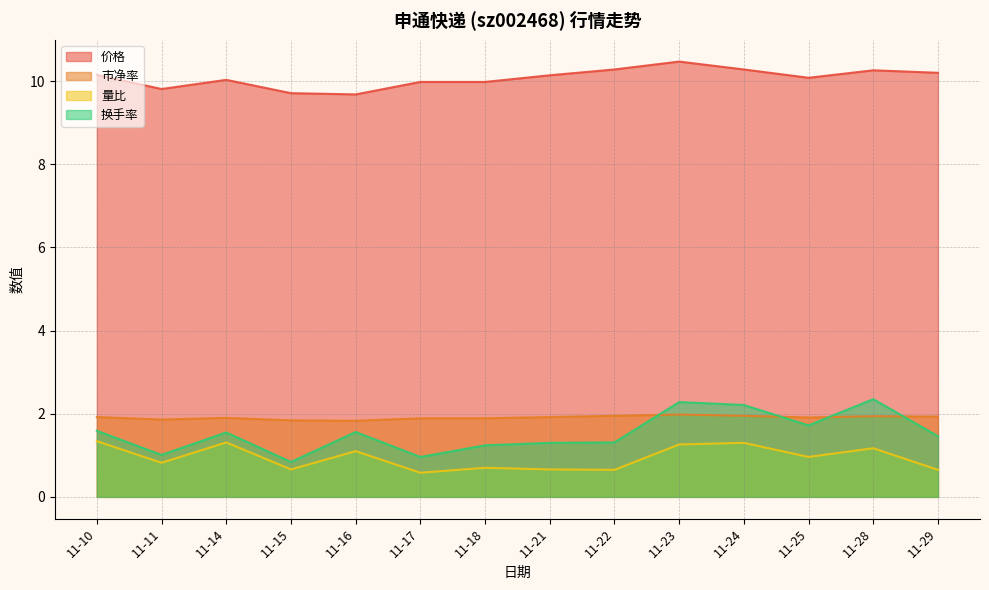

What is the sum of all 市净率 values?

26.7